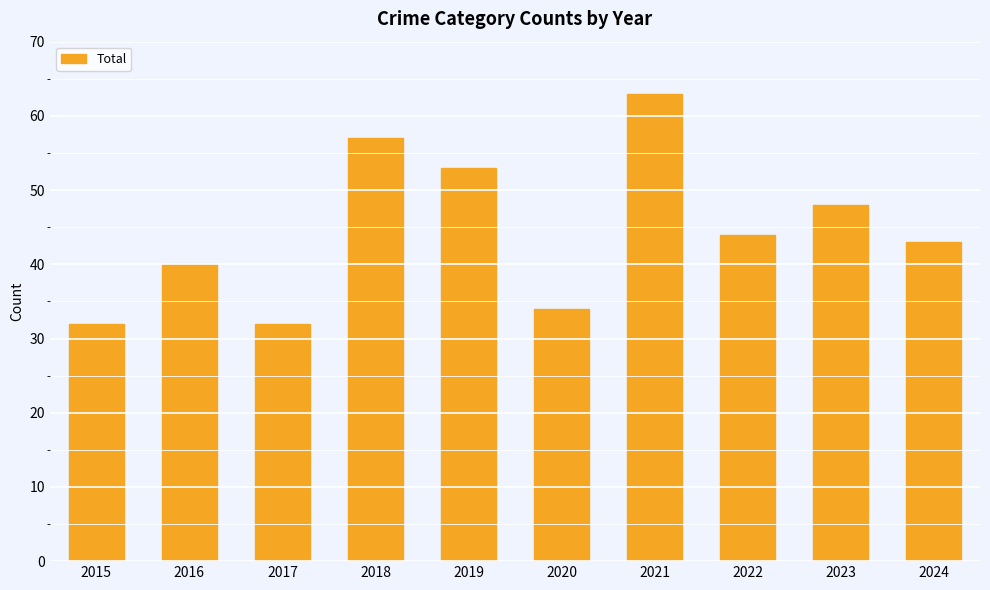

What is the value of the 7th bar from the left?

63